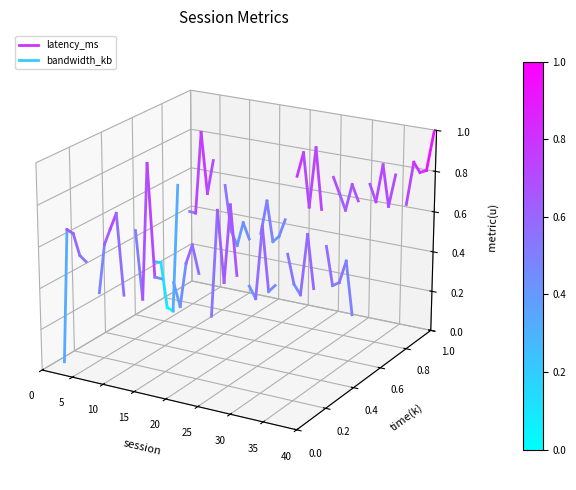

How many lines are shown in the chart?

2